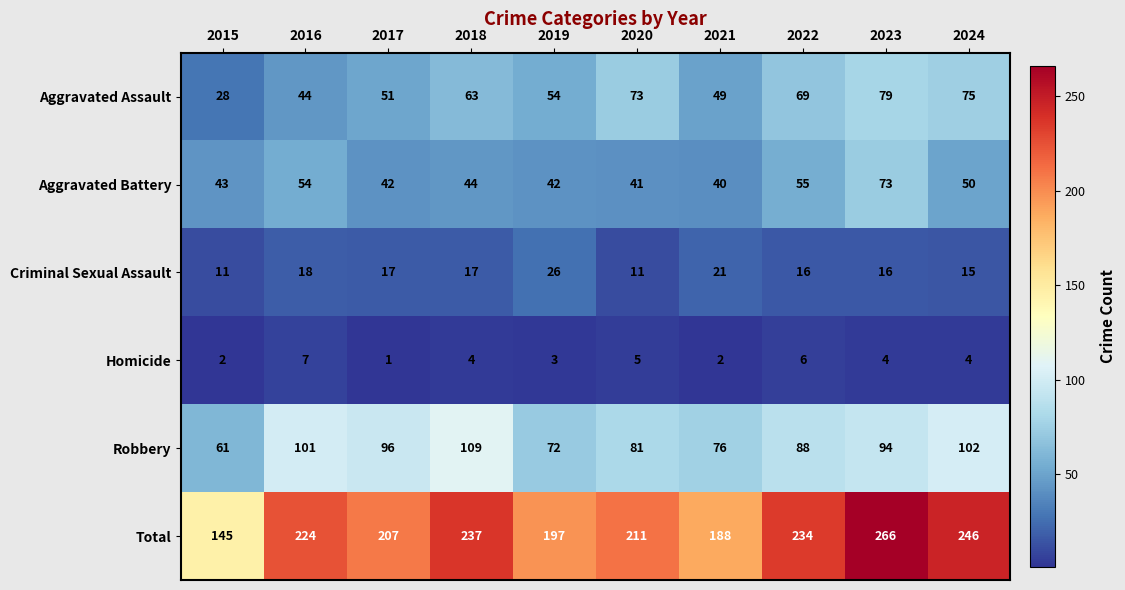

What is the difference between the maximum and second lowest values in the Aggravated Battery series?

32